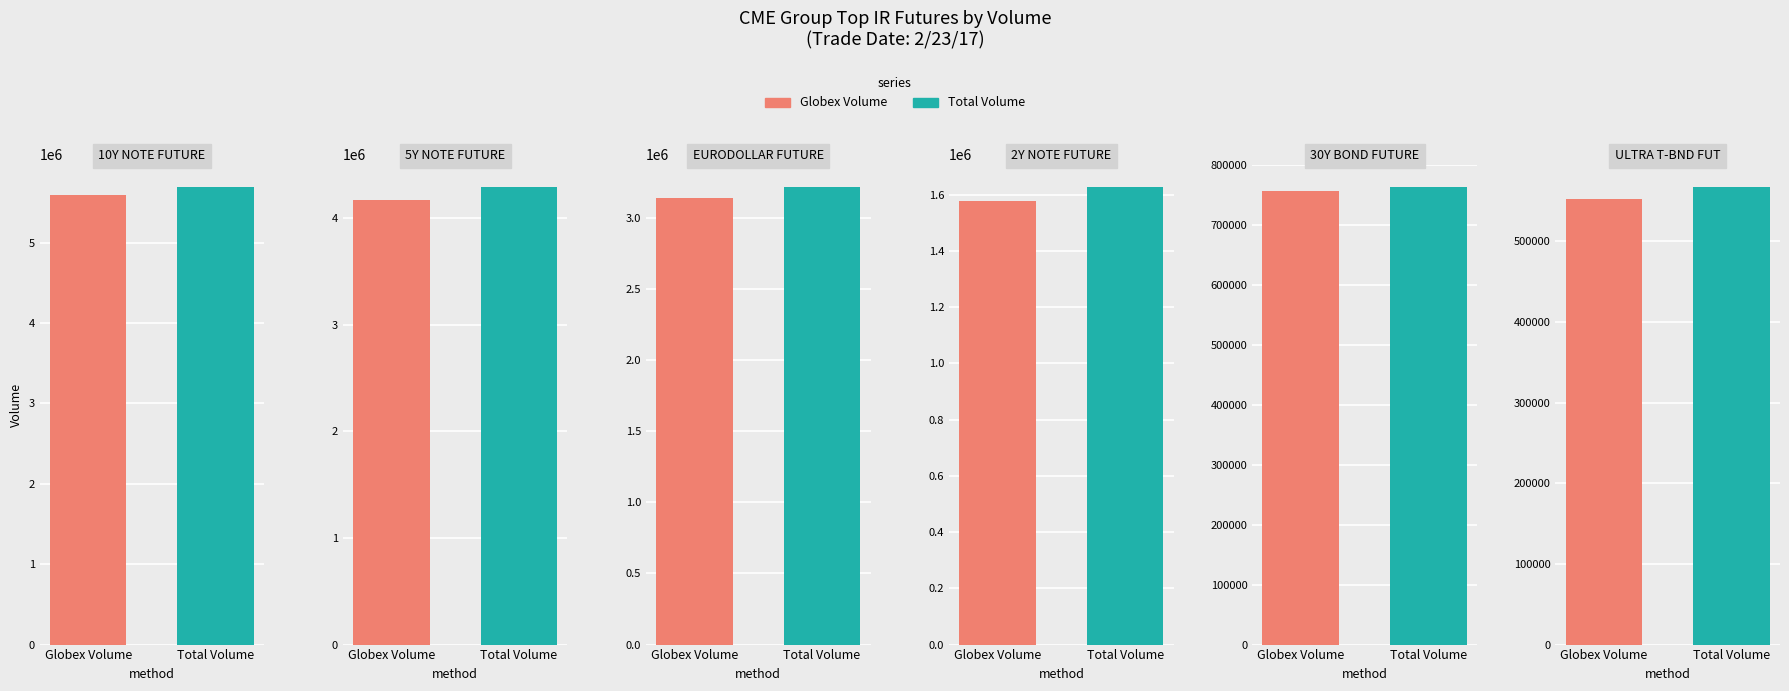

List the series in order of their overall mean, lowest first.

Globex Volume, Total Volume